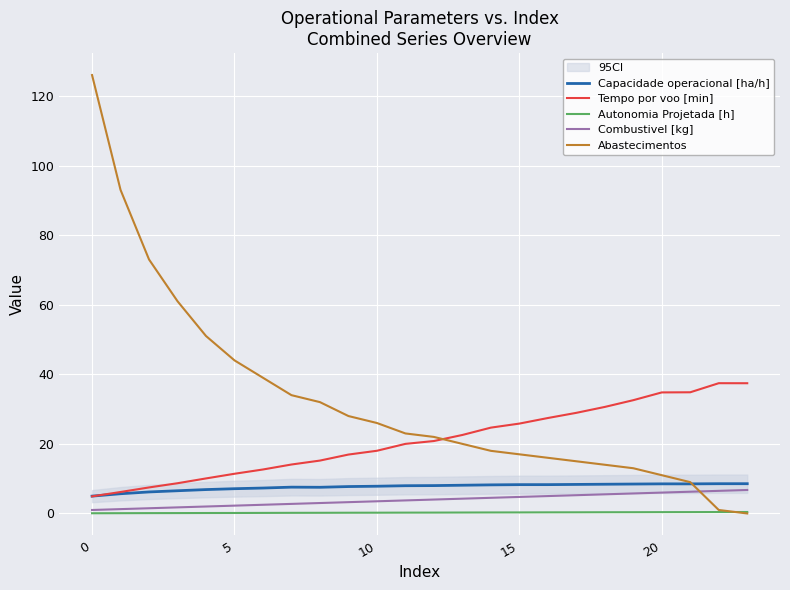

What is the average value of the Tempo por voo [min] series?

21.0